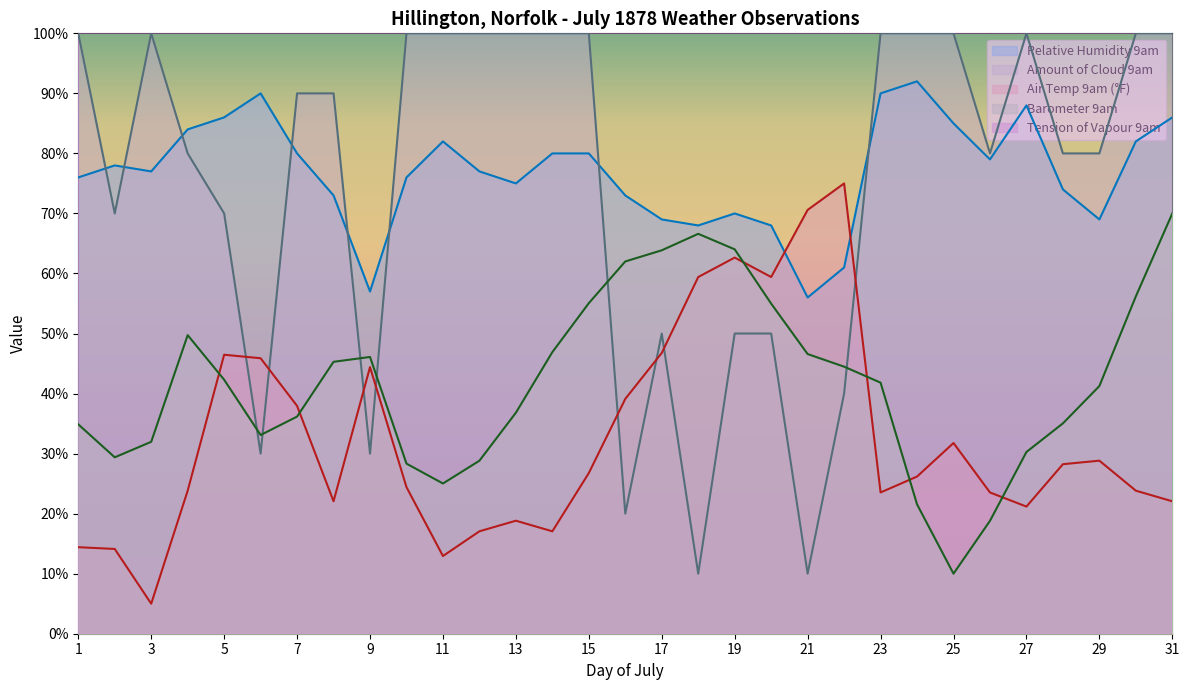

Rank the categories by Barometer 9am value from lowest to highest.

25, 26, 24, 11, 10, 12, 2, 27, 3, 6, 1, 28, 7, 13, 29, 23, 5, 22, 8, 9, 21, 14, 4, 20, 15, 30, 16, 17, 19, 18, 31